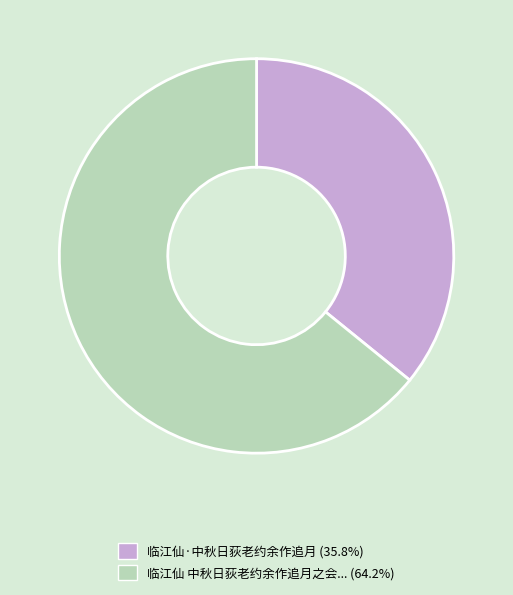

Combined, do 临江仙 中秋日荻老约余作追月之会... (64.2%) and 临江仙·中秋日荻老约余作追月 (35.8%) account for over 50%?

Yes